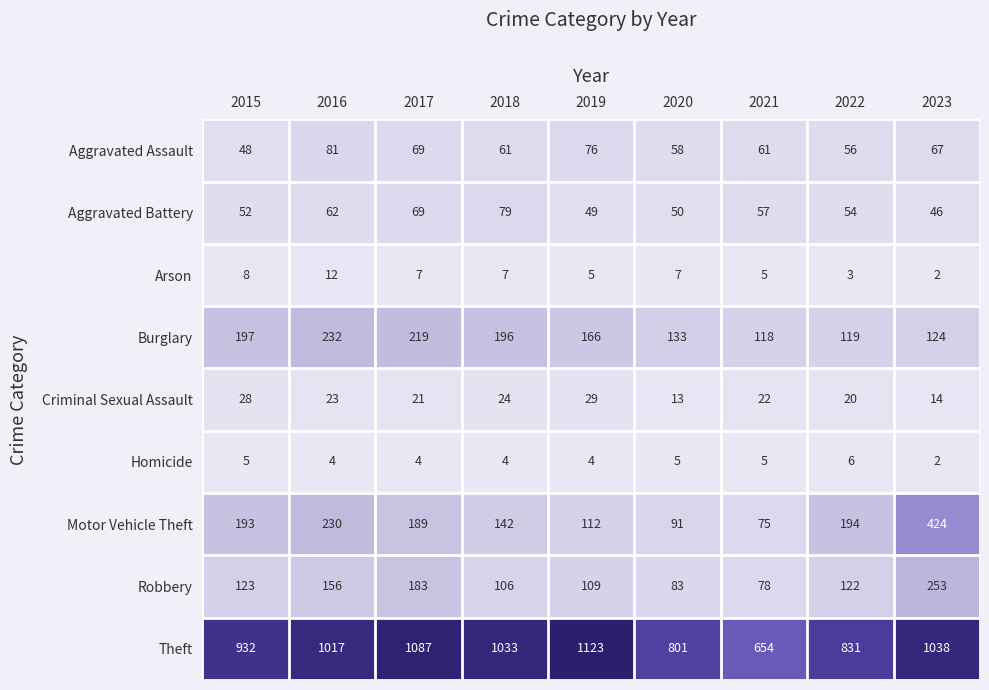

What is the average value of the Motor Vehicle Theft series?

183